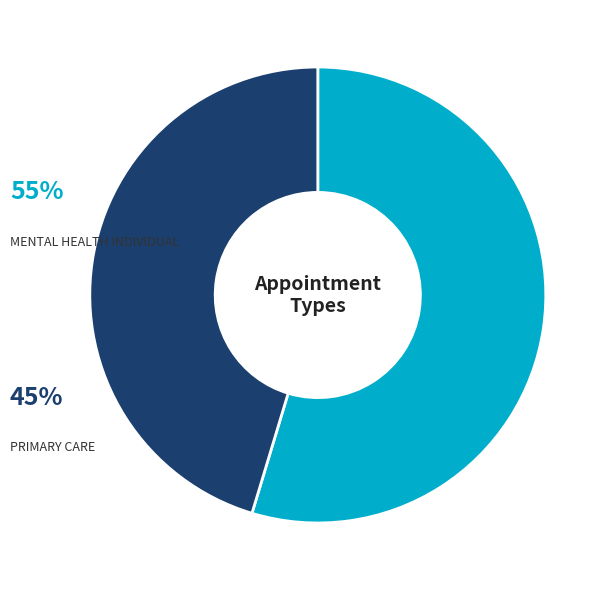

To the nearest percent, what portion does MENTAL HEALTH INDIVIDUAL represent?

55%